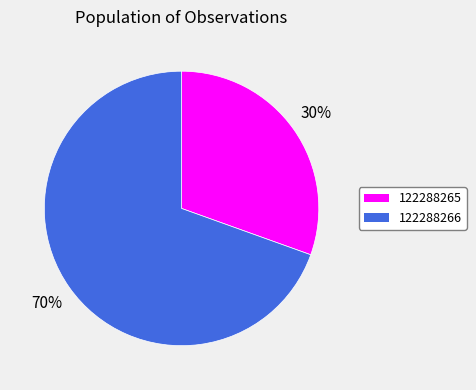

Is the sum of 122288266 and 122288265 greater than half?

Yes